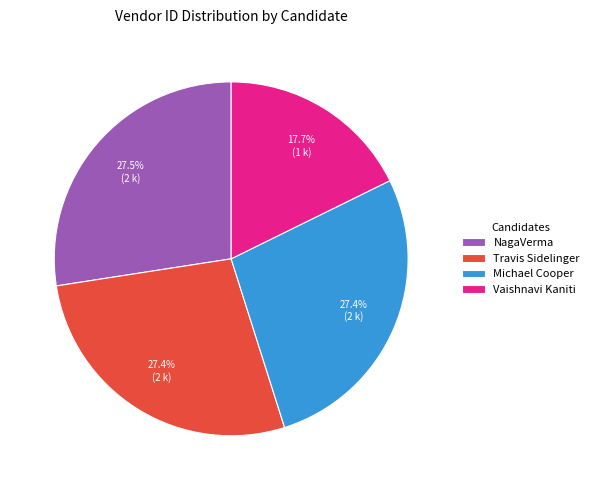

Does NagaVerma represent more than half of the total?

No